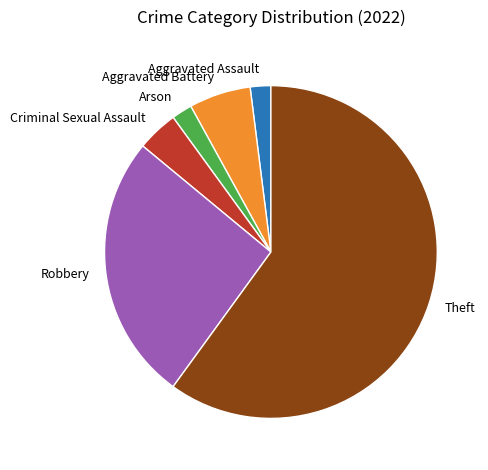

Is it true that Robbery is 26% of the pie?

True